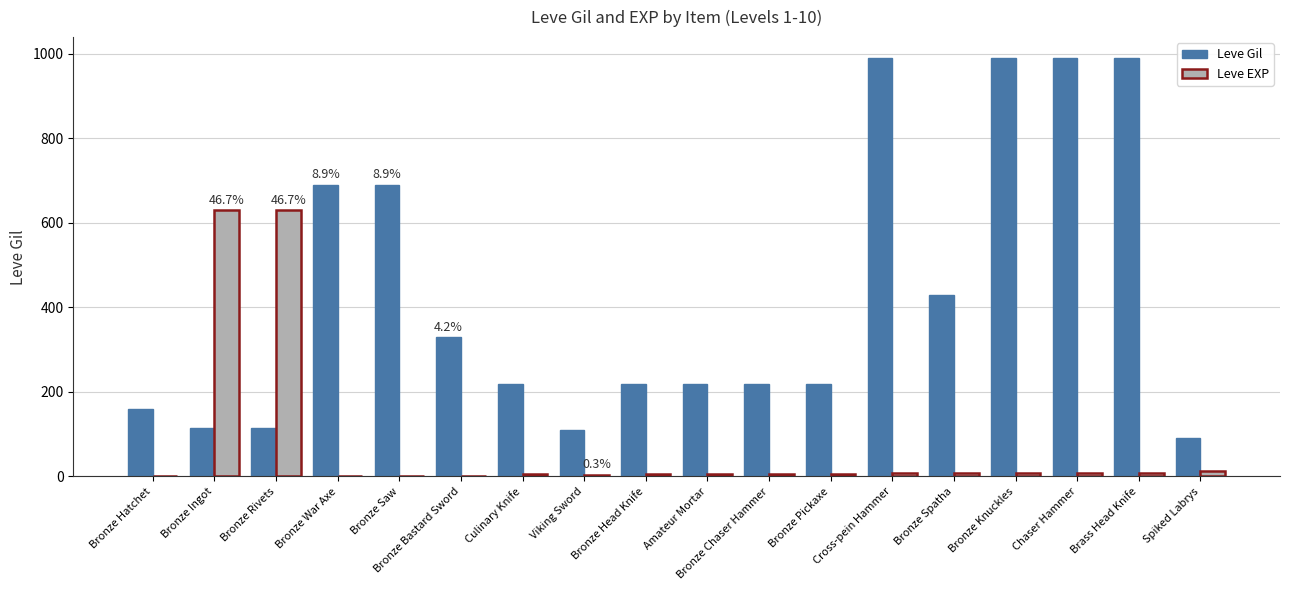

What is the maximum value for Leve EXP?

630